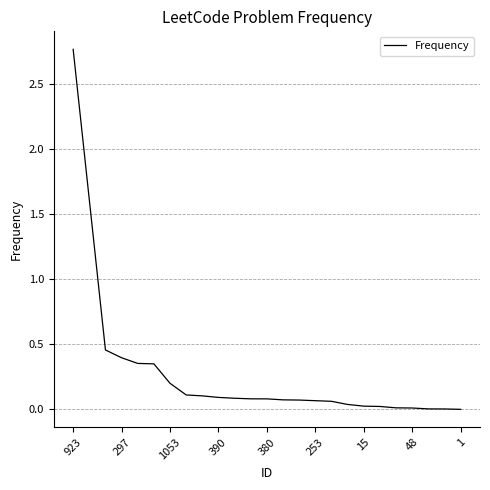

Which label corresponds to the largest value in the chart?

923